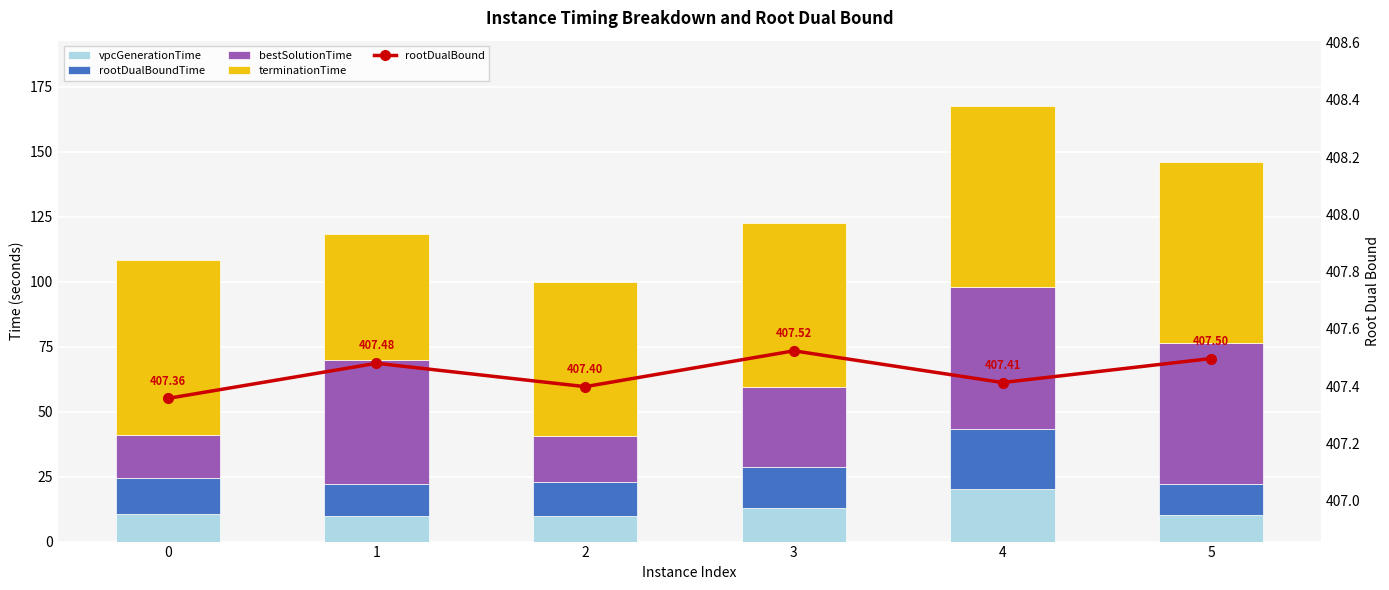

Are the bars horizontal?

No